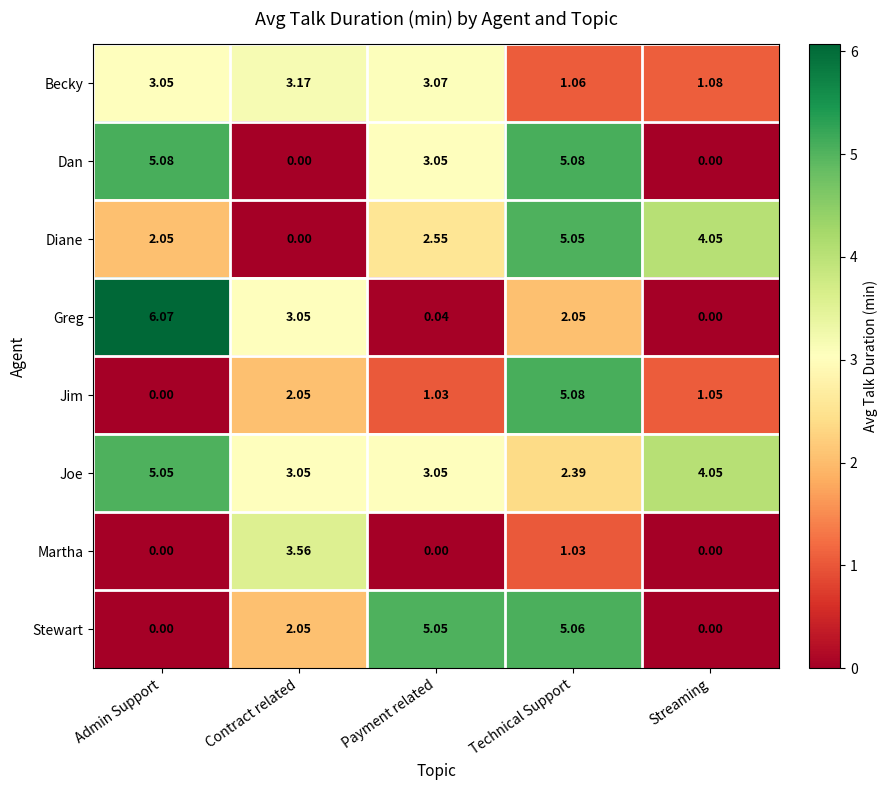

What is the total value across all series at Payment related?

17.8